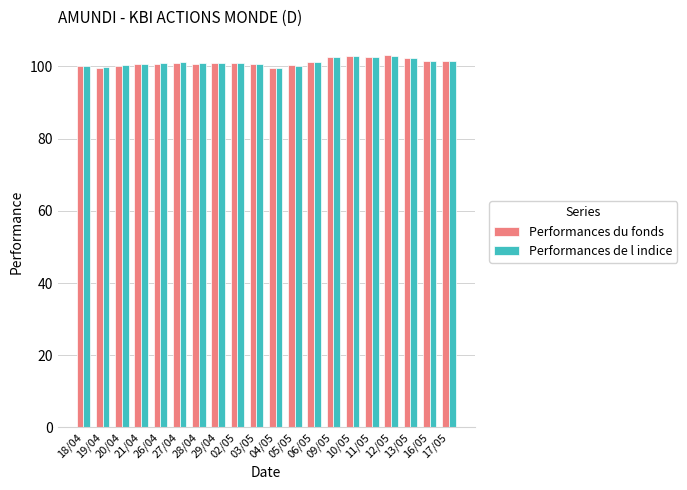

How many categories are shown in the chart?

20